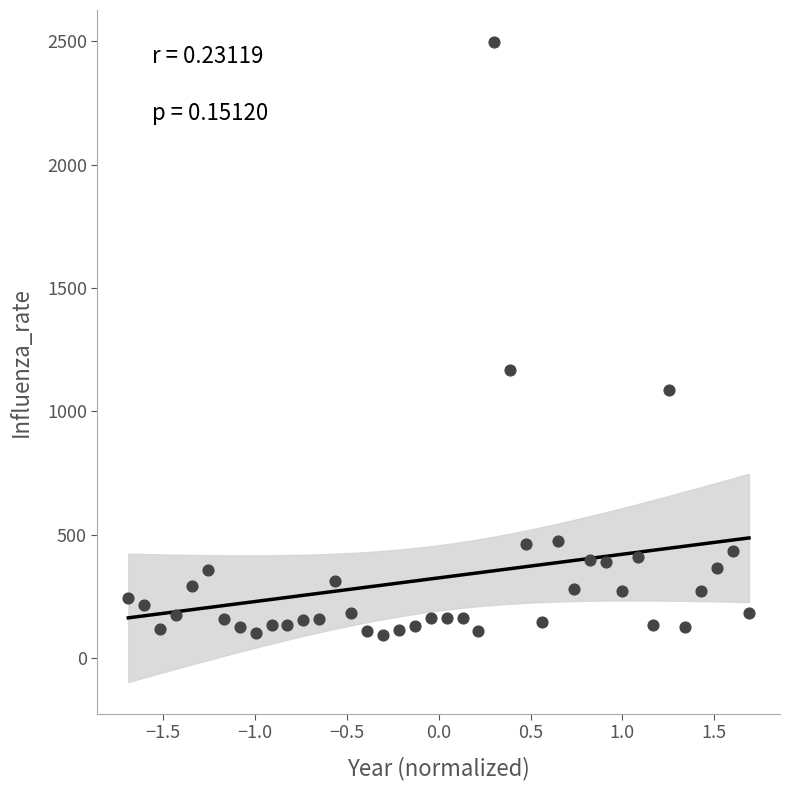

What Y value in the scatter plot is closest to 1295?

1167.0